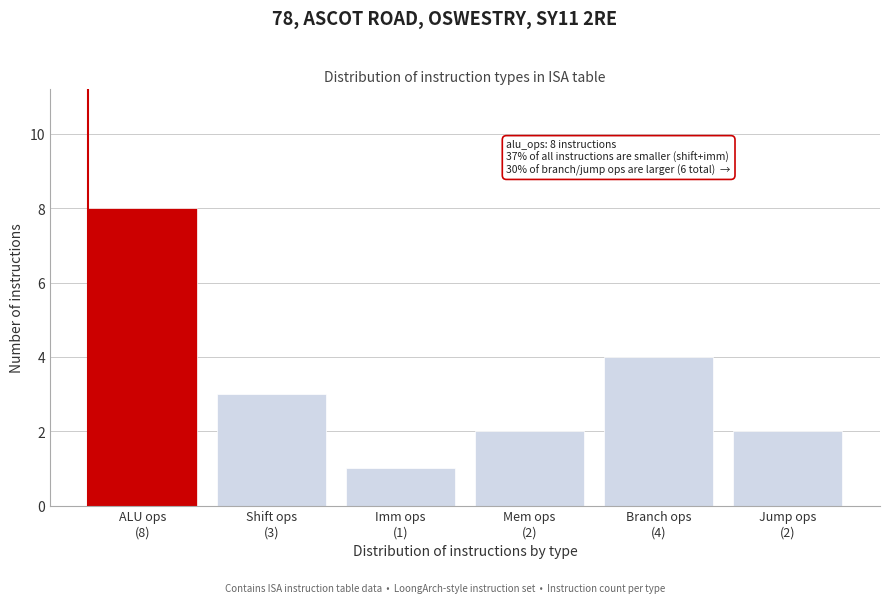

Reading right to left, extract all data points from this chart.

2	4	2	1	3	8